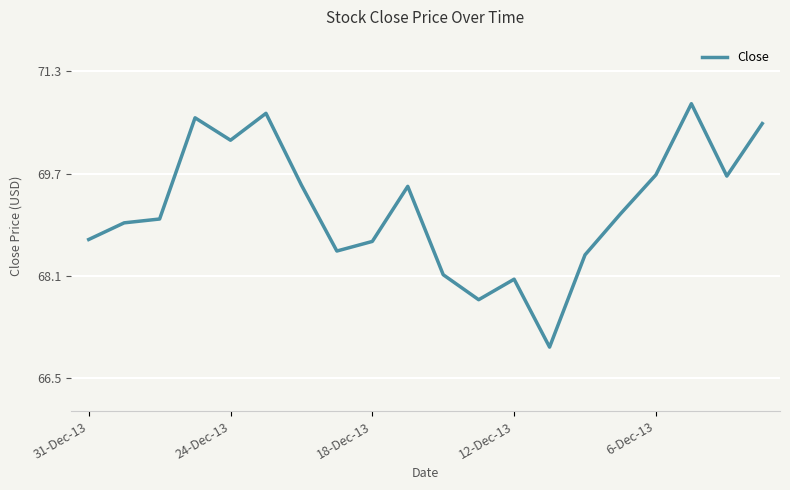

What is the minimum value shown in the chart?

67.0